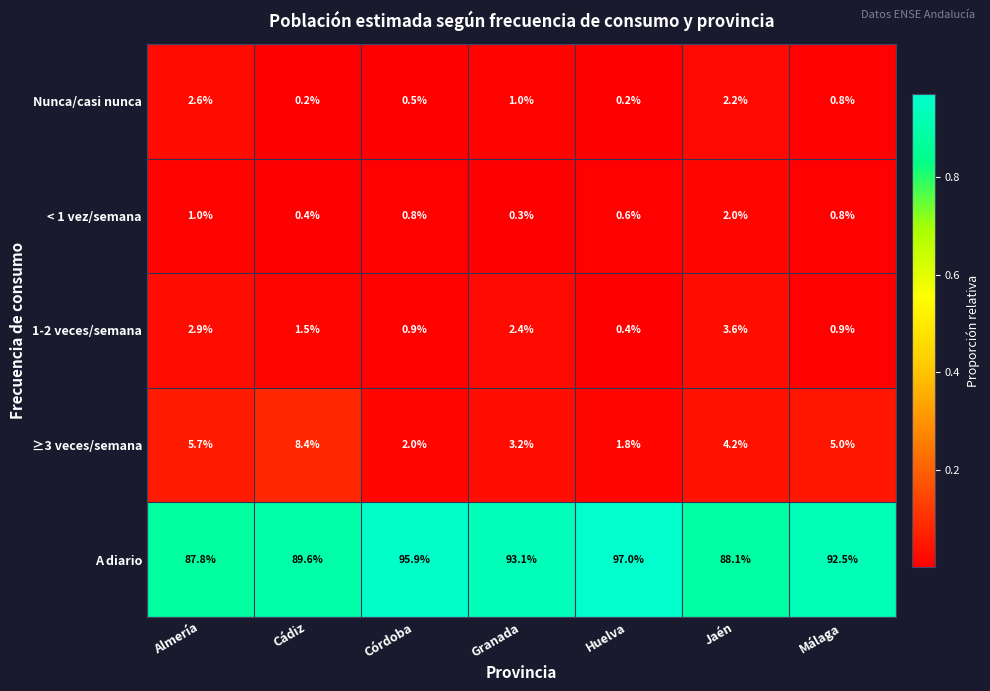

Rank the series by their maximum value, from highest to lowest.

A diario, ≥3 veces/semana, 1-2 veces/semana, Nunca/casi nunca, < 1 vez/semana